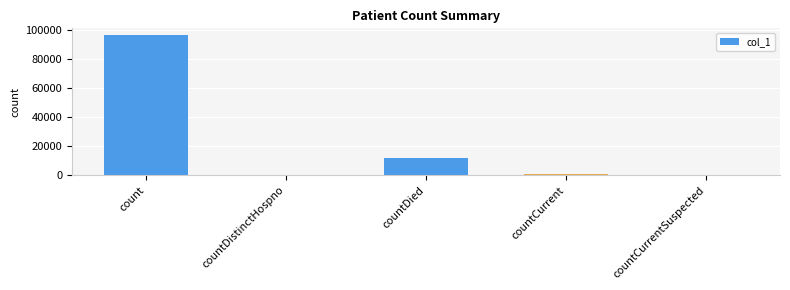

The value at countDied is 11950. True or false?

True